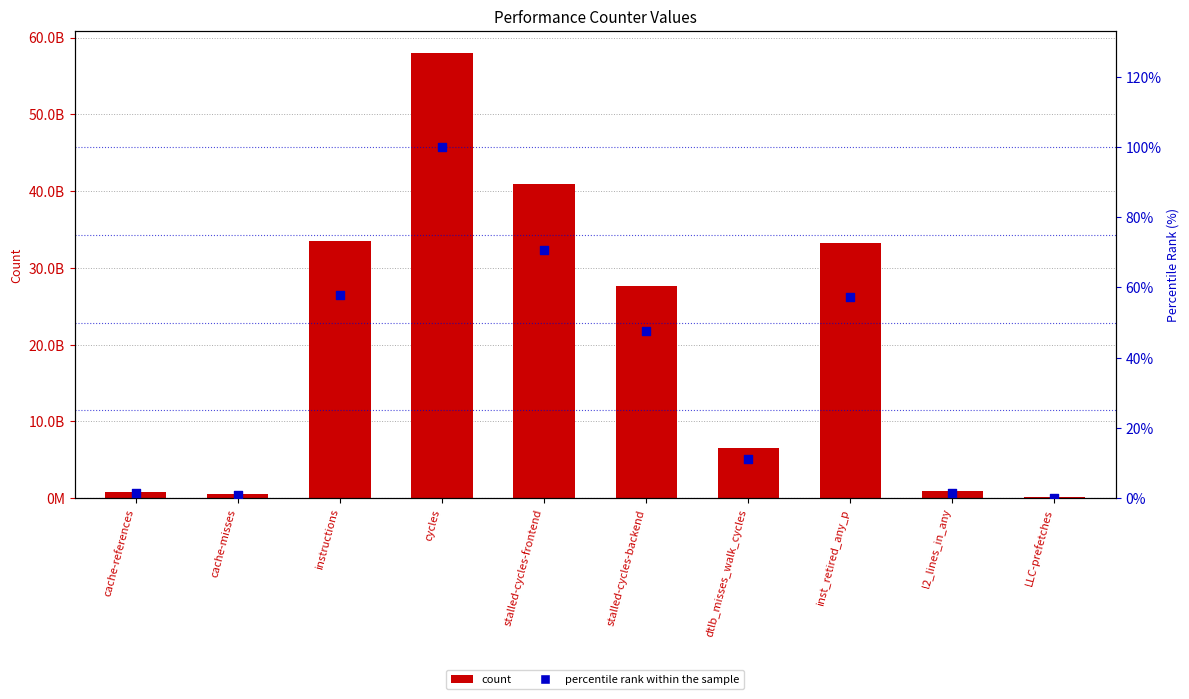

At which category is the sum across all series the highest?

cycles